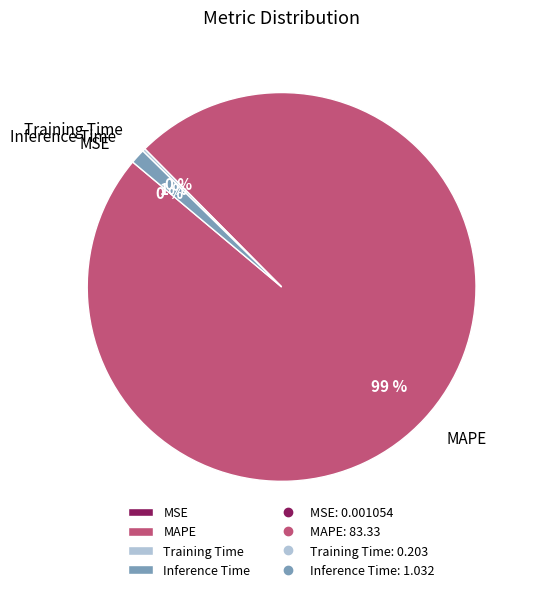

What is the largest slice in the pie chart?

MAPE